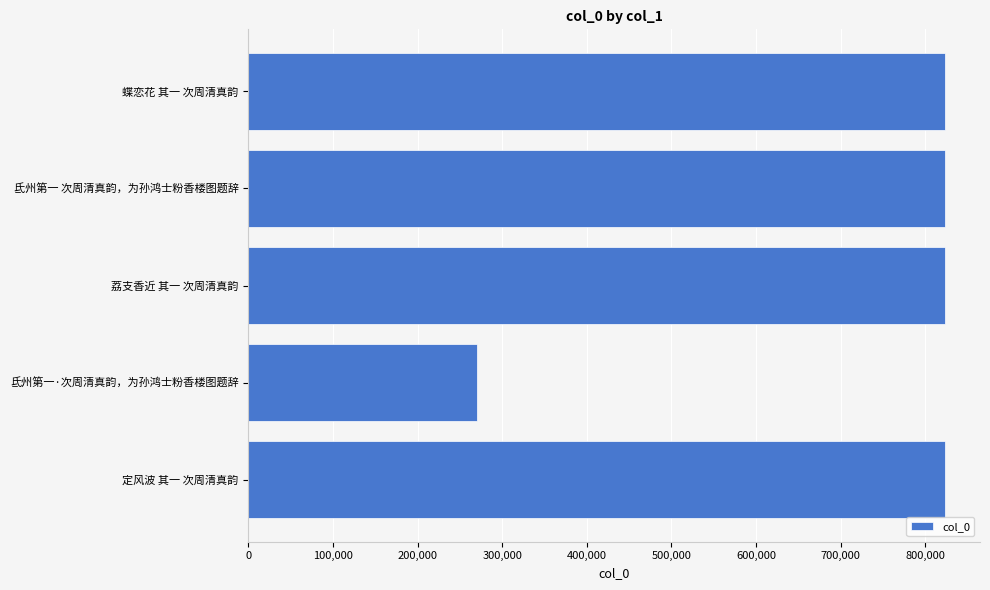

At which category does the chart reach its minimum across all series?

氐州第一·次周清真韵，为孙鸿士粉香楼图题辞